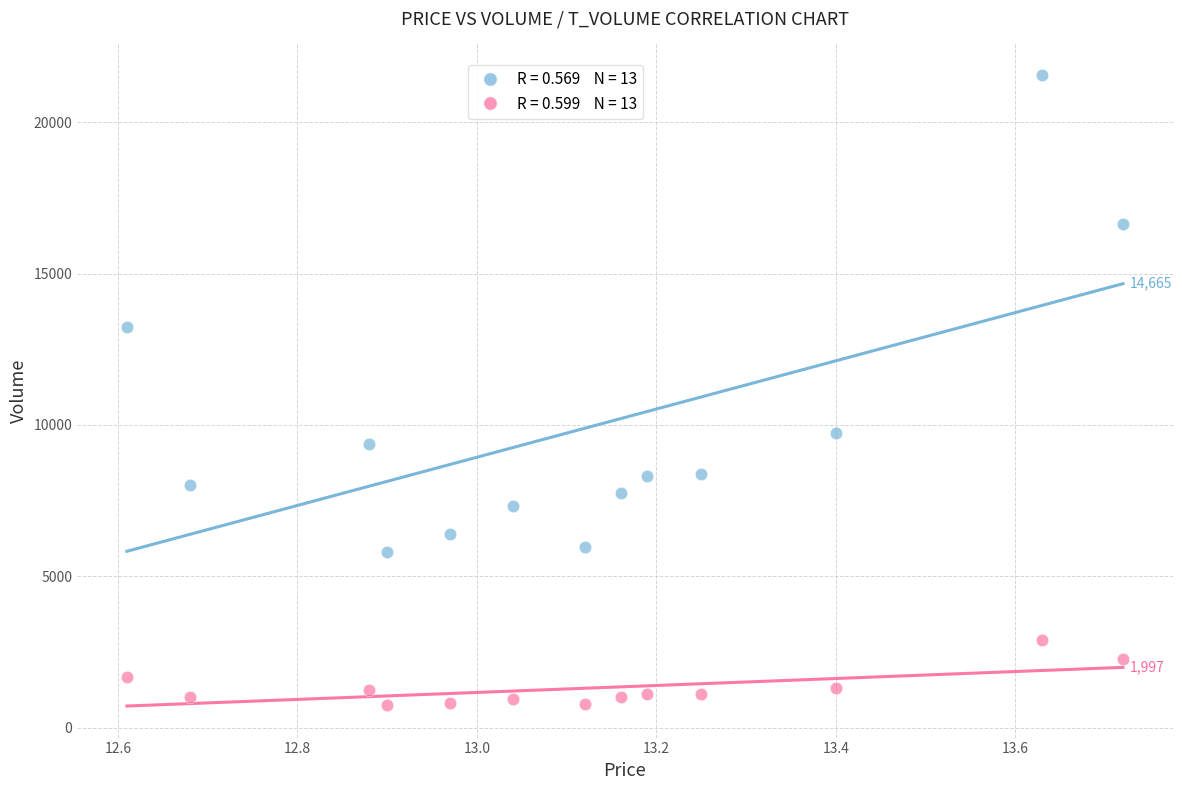

Across all series, what Y value is closest to 11150?

9740